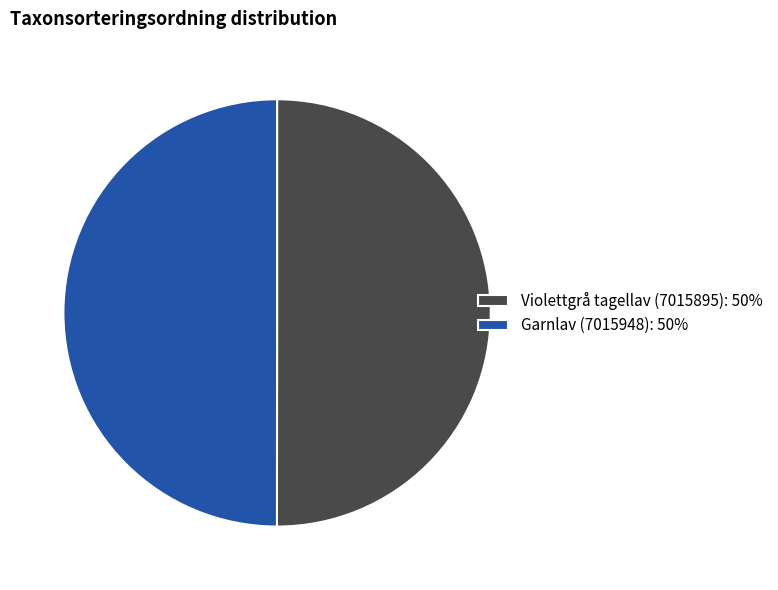

Approximately how many times larger is the value at Violettgrå tagellav (7015895): 50% compared to Garnlav (7015948): 50%?

1.0